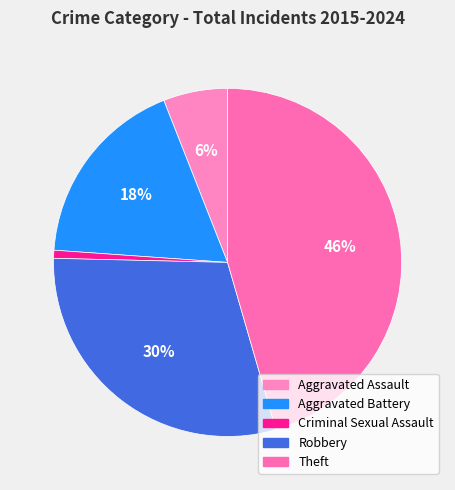

Is there a majority slice in this chart?

No